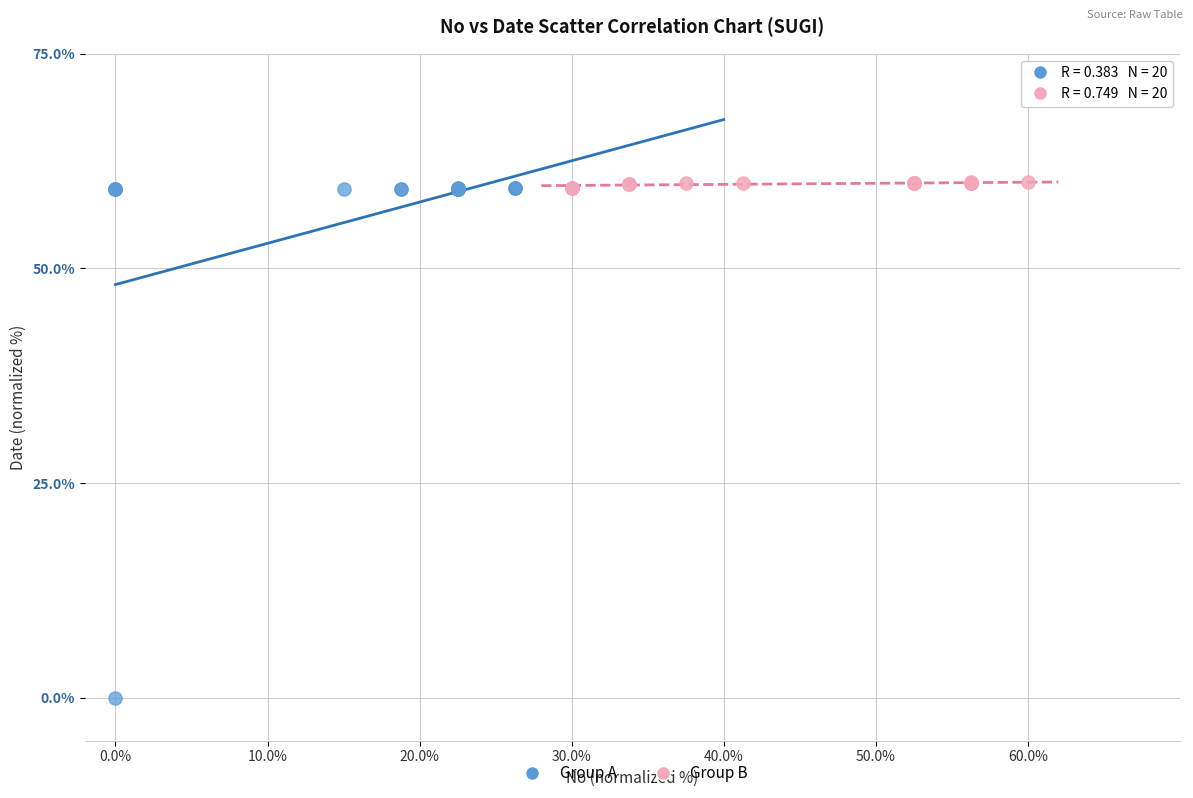

Which series has the largest Y range (max minus min)?

Group A